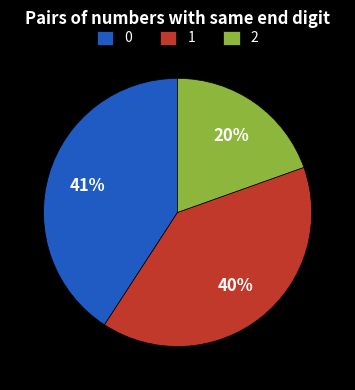

True or false: 2 accounts for 5% of the total.

False